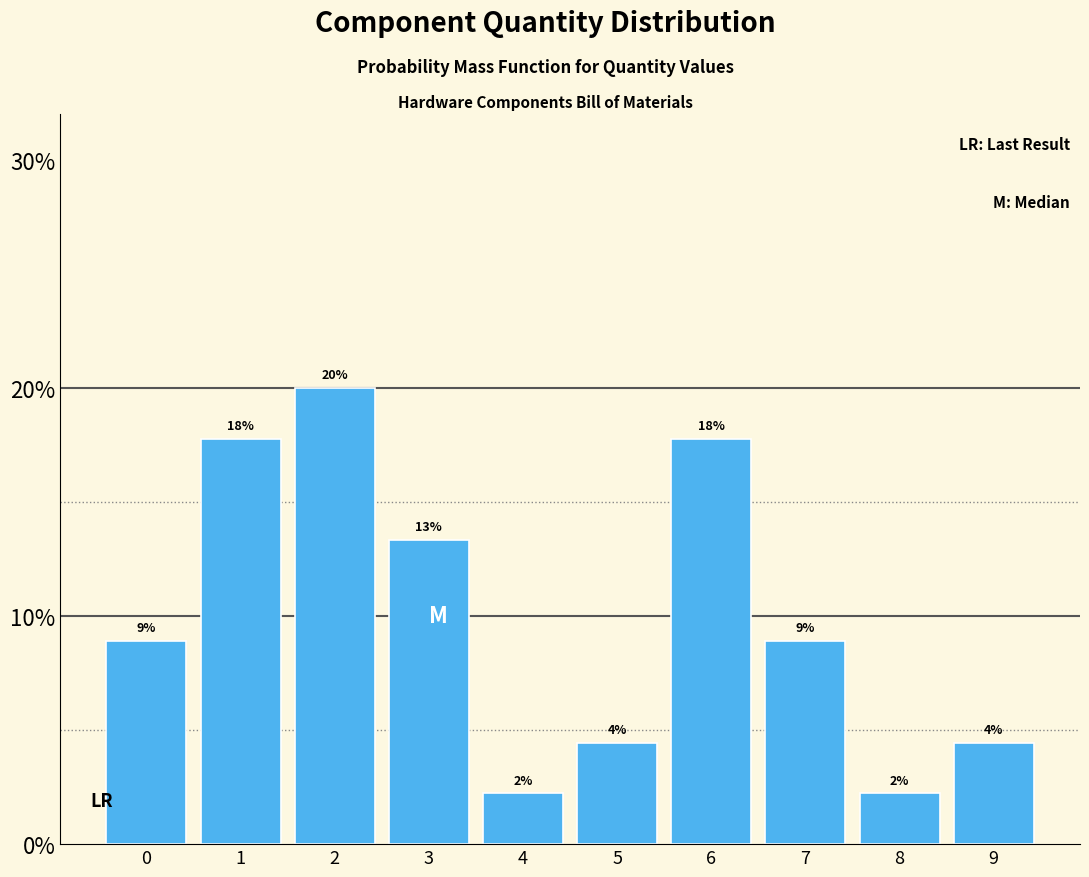

Does the chart contain any negative values?

No